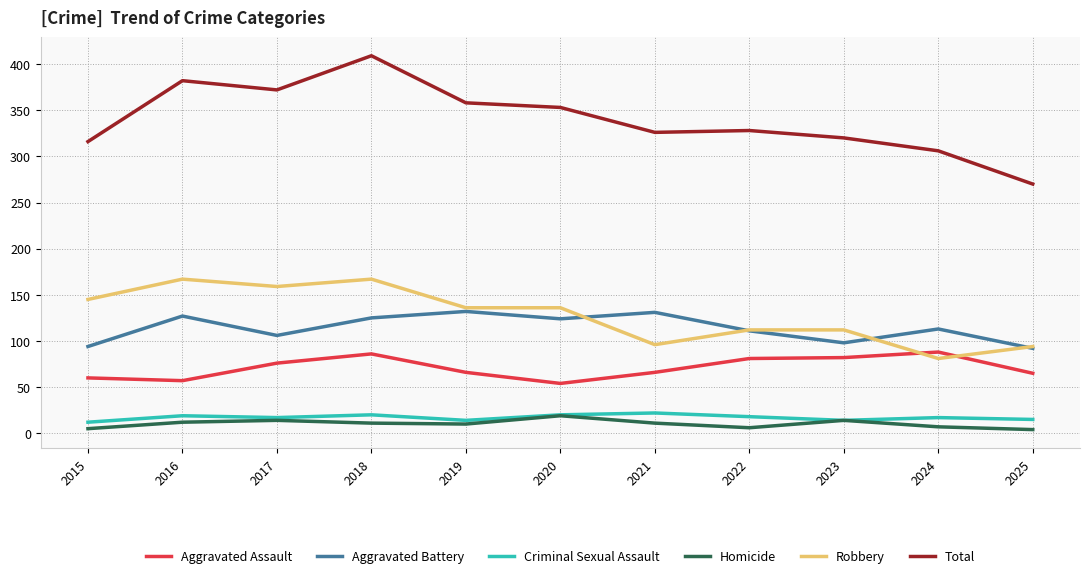

What is the total value across all series at 2020?

706